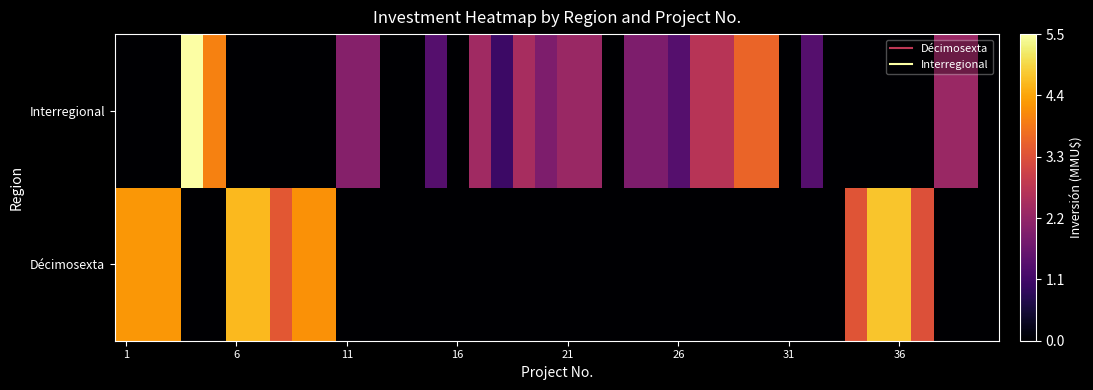

Reading left to right, extract all data points from this chart.

Décimosexta: 4.3	4.3	4.3	0.0	0.0	4.6	4.6	3.4	4.2	4.2	0.0	0.0	0.0	0.0	0.0	0.0	0.0	0.0	0.0	0.0	0.0	0.0	0.0	0.0	0.0	0.0	0.0	0.0	0.0	0.0	0.0	0.0	0.0	3.4	4.8	4.8	3.3	0.0	0.0	0.0
Interregional: 0.0	0.0	0.0	5.5	4.0	0.0	0.0	0.0	0.0	0.0	2.0	2.0	0.0	0.0	1.4	0.0	2.4	1.0	2.5	1.9	2.3	2.3	0.0	1.9	1.9	1.4	2.7	2.7	3.6	3.6	0.0	1.4	0.0	0.0	0.0	0.0	0.0	2.3	2.3	0.0